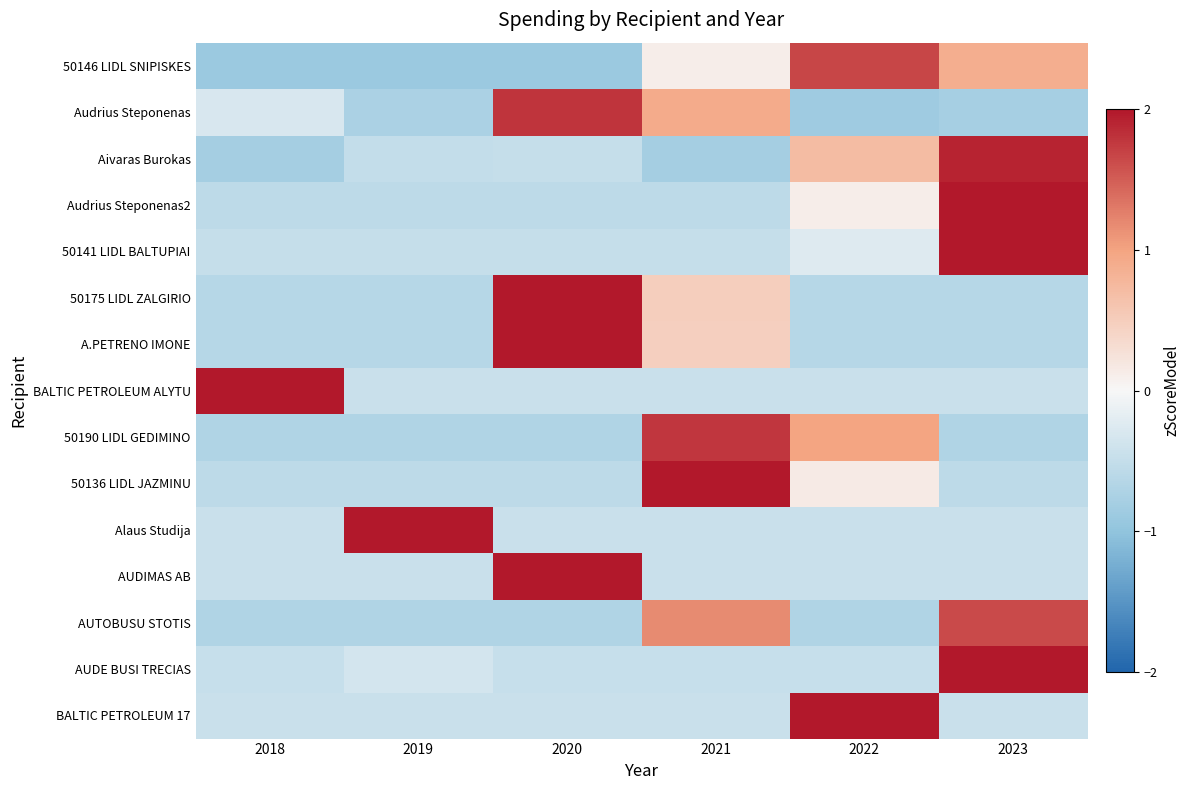

Reading left to right, extract all data points from this chart.

50146 LIDL SNIPISKES: 2018=-0.9	2019=-0.9	2020=-0.9	2021=0.1	2022=1.7	2023=0.9
Audrius Steponenas: 2018=-0.3	2019=-0.7	2020=1.8	2021=0.9	2022=-0.9	2023=-0.8
Aivaras Burokas: 2018=-0.8	2019=-0.5	2020=-0.5	2021=-0.8	2022=0.7	2023=1.9
Audrius Steponenas2: 2018=-0.6	2019=-0.6	2020=-0.6	2021=-0.6	2022=0.1	2023=2.2
50141 LIDL BALTUPIAI: 2018=-0.5	2019=-0.5	2020=-0.5	2021=-0.5	2022=-0.2	2023=2.2
50175 LIDL ZALGIRIO: 2018=-0.6	2019=-0.6	2020=2.0	2021=0.5	2022=-0.6	2023=-0.6
A.PETRENO IMONE: 2018=-0.6	2019=-0.6	2020=2.0	2021=0.5	2022=-0.6	2023=-0.6
BALTIC PETROLEUM ALYTU: 2018=2.2	2019=-0.4	2020=-0.4	2021=-0.4	2022=-0.4	2023=-0.4
50190 LIDL GEDIMINO: 2018=-0.7	2019=-0.7	2020=-0.7	2021=1.8	2022=1.0	2023=-0.7
50136 LIDL JAZMINU: 2018=-0.6	2019=-0.6	2020=-0.6	2021=2.2	2022=0.1	2023=-0.6
Alaus Studija: 2018=-0.4	2019=2.2	2020=-0.4	2021=-0.4	2022=-0.4	2023=-0.4
AUDIMAS AB: 2018=-0.4	2019=-0.4	2020=2.2	2021=-0.4	2022=-0.4	2023=-0.4
AUTOBUSU STOTIS: 2018=-0.7	2019=-0.7	2020=-0.7	2021=1.2	2022=-0.7	2023=1.6
AUDE BUSI TRECIAS: 2018=-0.5	2019=-0.4	2020=-0.5	2021=-0.5	2022=-0.5	2023=2.2
BALTIC PETROLEUM 17: 2018=-0.4	2019=-0.4	2020=-0.4	2021=-0.4	2022=2.2	2023=-0.4